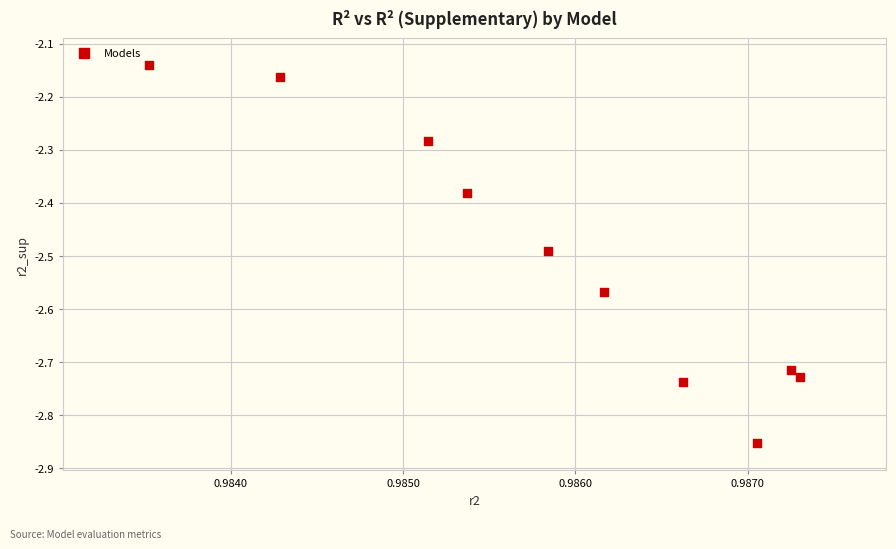

What is the average X value?

1.0